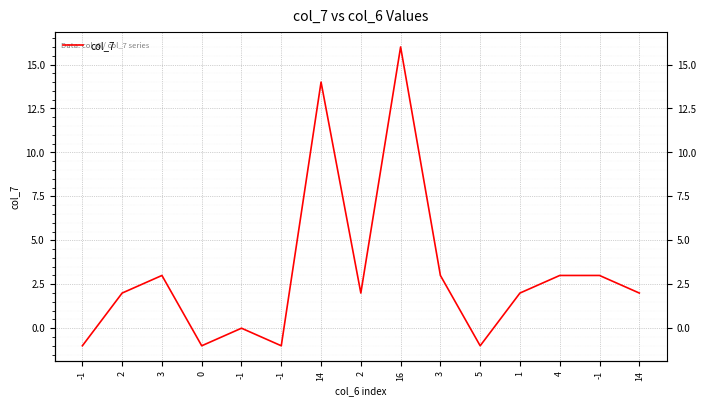

True or false: there are more than 2 points higher than both neighbors.

True